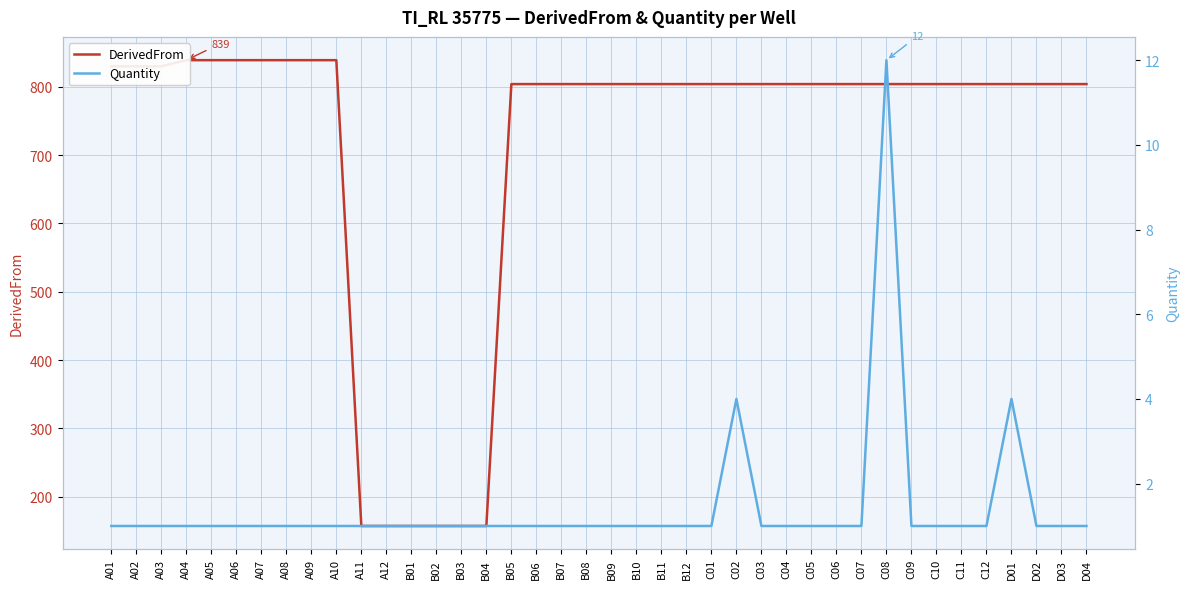

At how many categories does at least one series exceed 6?

40